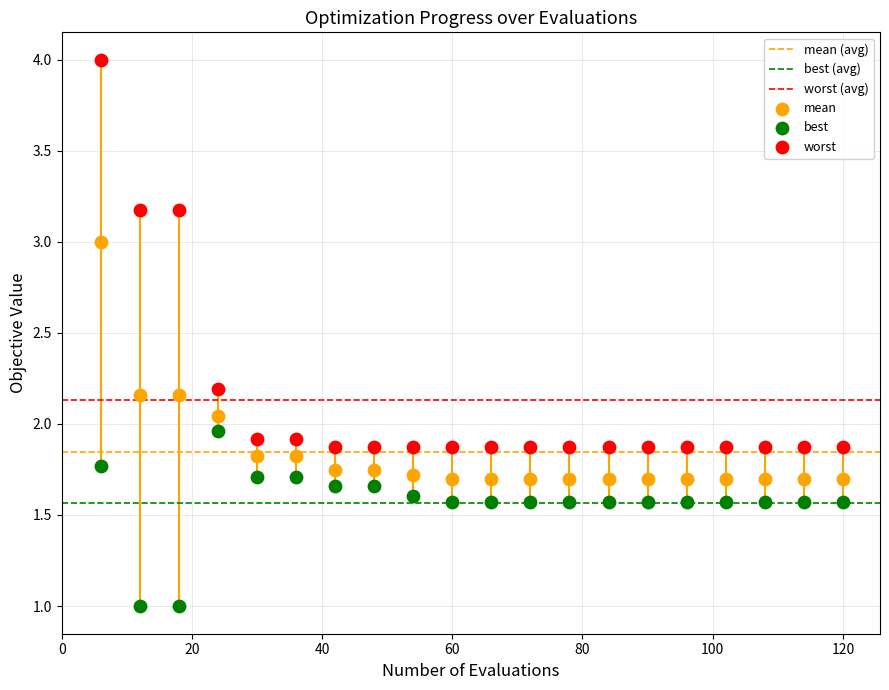

Across all data points, what is the range of Y values (max minus min)?

3.0